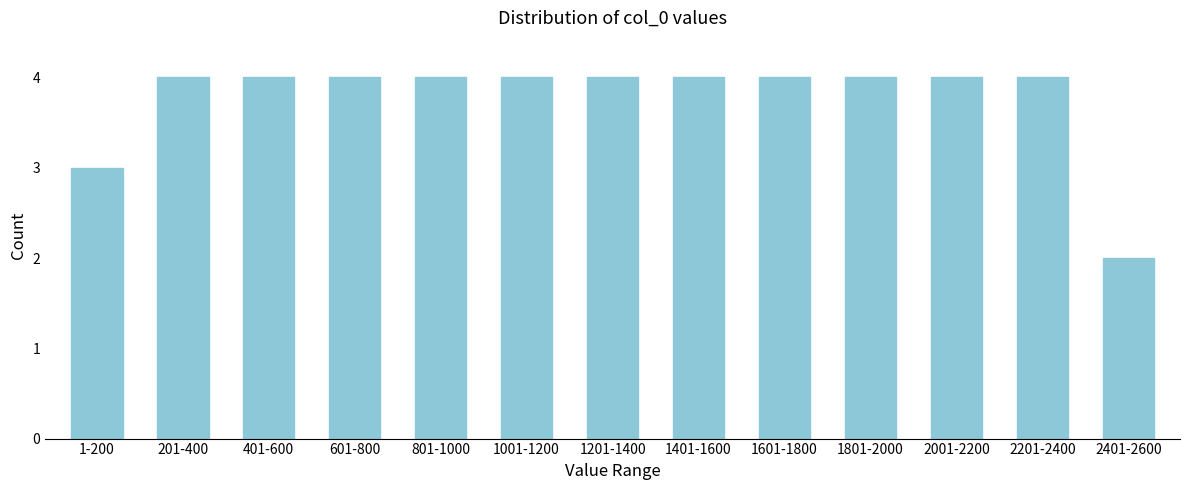

Reading right to left, what are all the values shown in this chart?

2	4	4	4	4	4	4	4	4	4	4	4	3